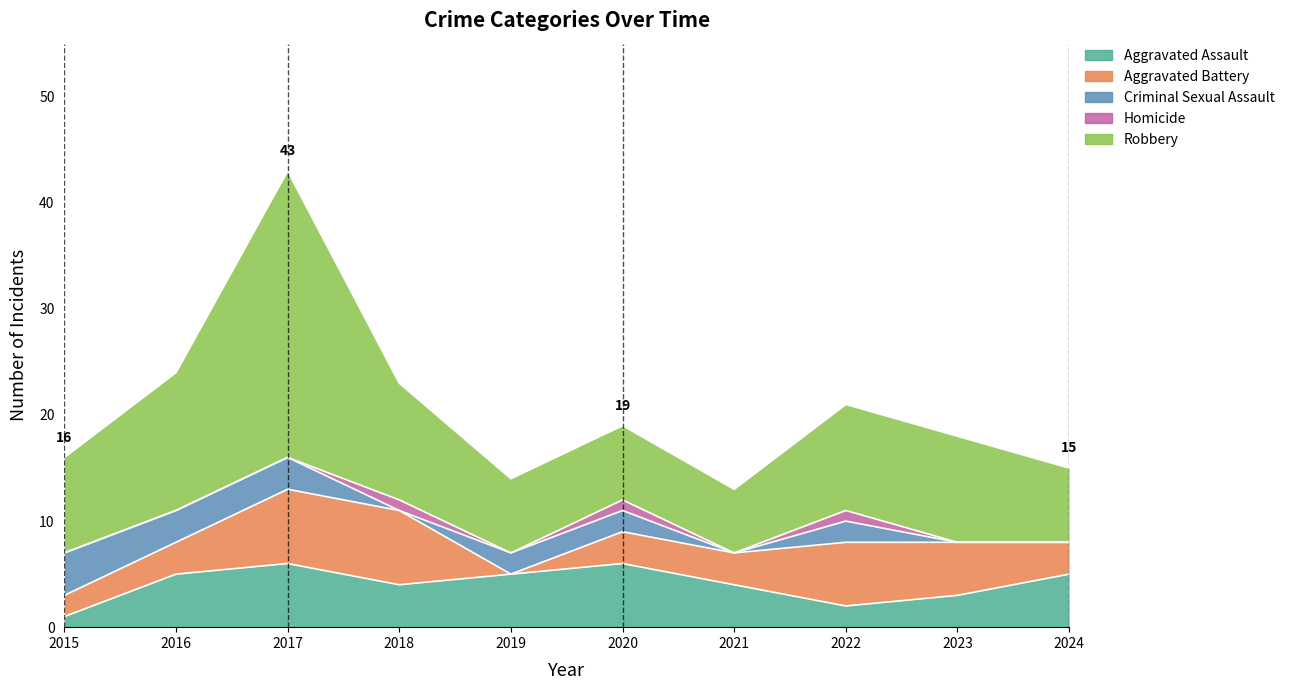

True or false: Homicide and Aggravated Battery cross at least once.

False